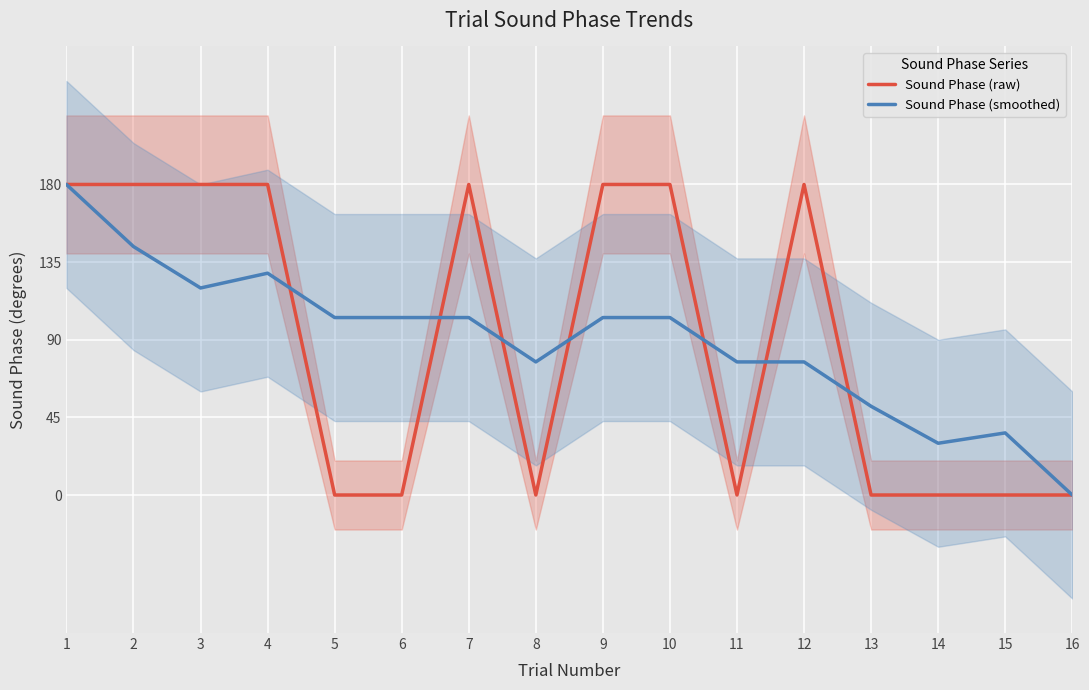

What is the difference between the Sound Phase (raw) values at 12 and 13?

180.0